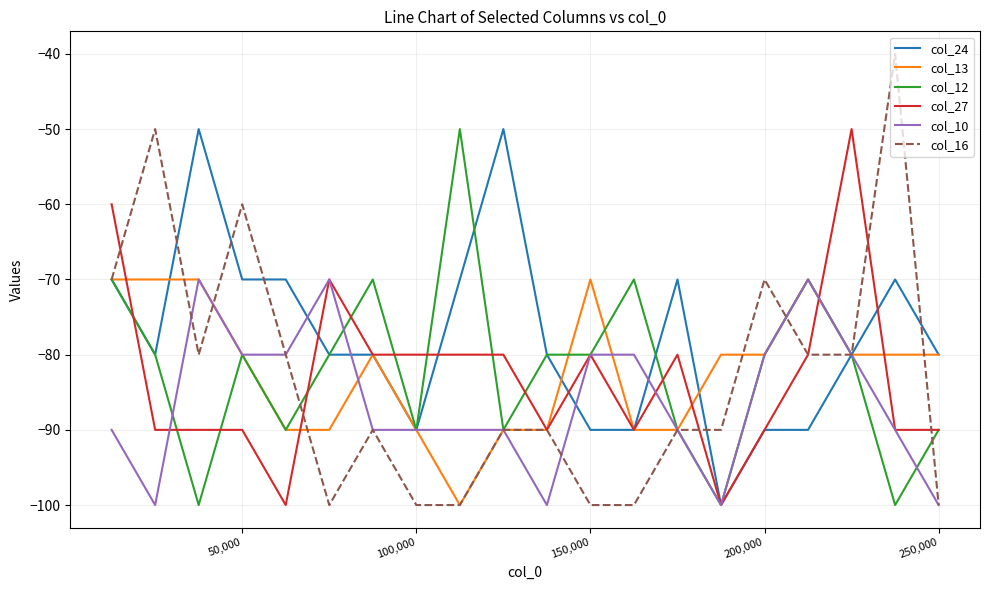

What is the maximum value shown in the chart?

-40.0